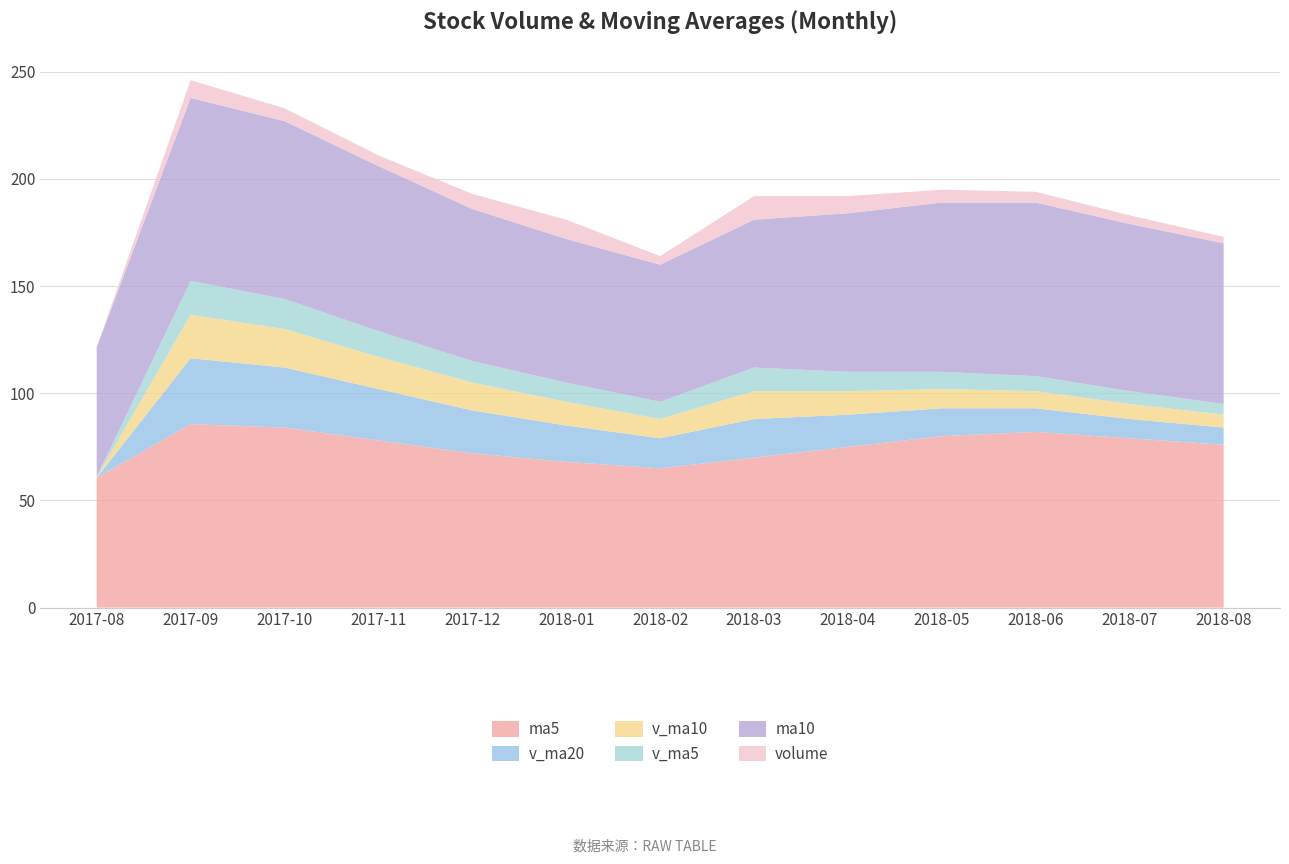

What is the total value across all series at 2018-03?

192.0